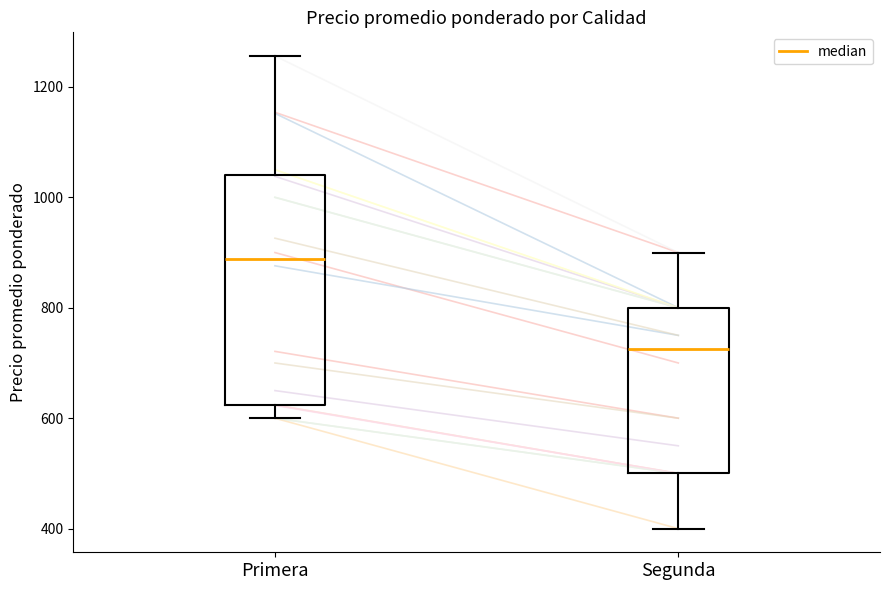

Where does the lower whisker of the box for Segunda end on the y-axis? The values are not printed on the chart, so give them approximately, as read against the axis.

400